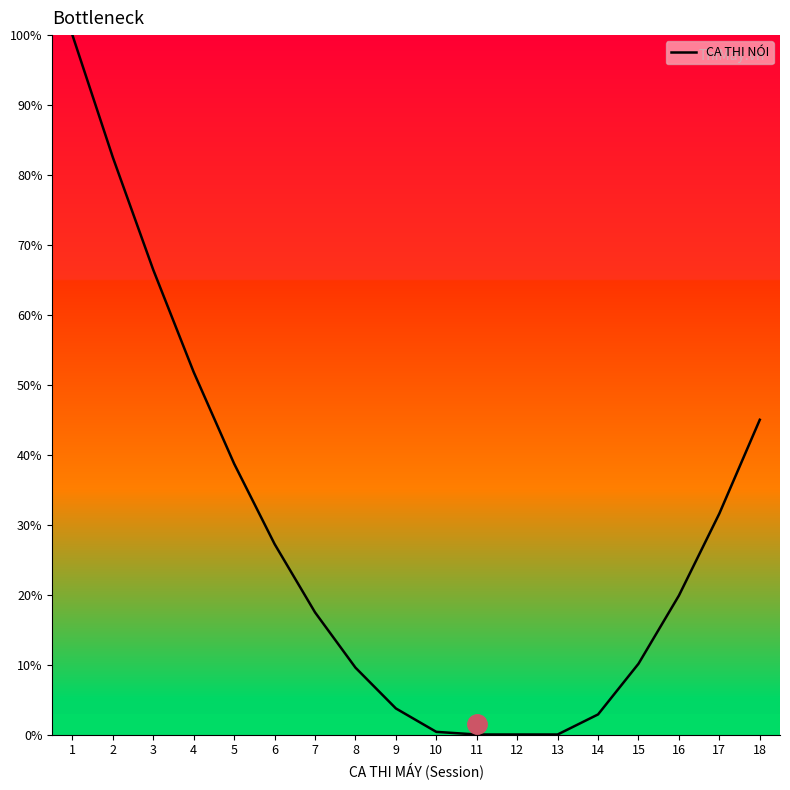

What is the difference between the second highest and minimum values?

82.5